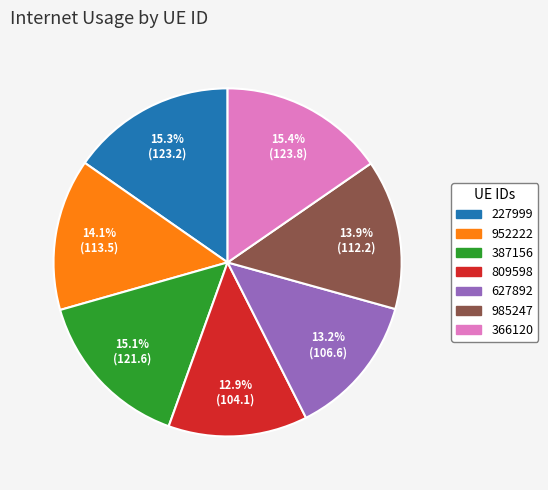

How many slices are in this pie chart?

7